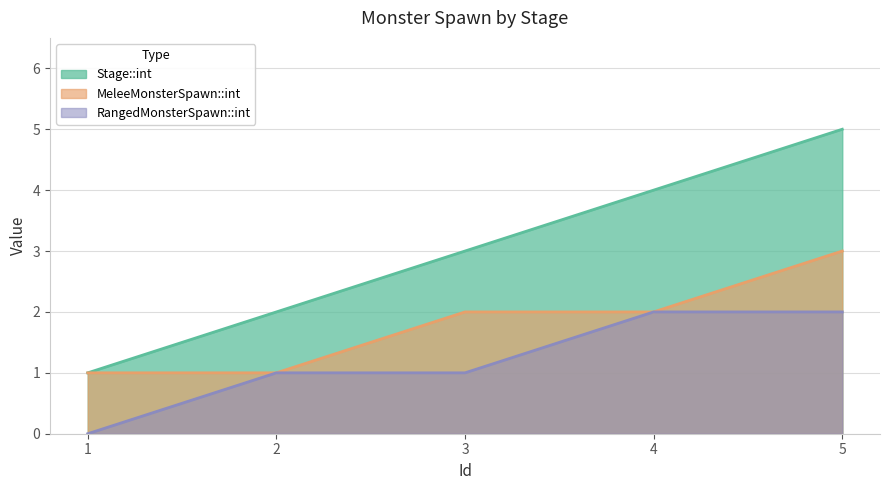

Count the MeleeMonsterSpawn::int values in the range 1 to 2.

4